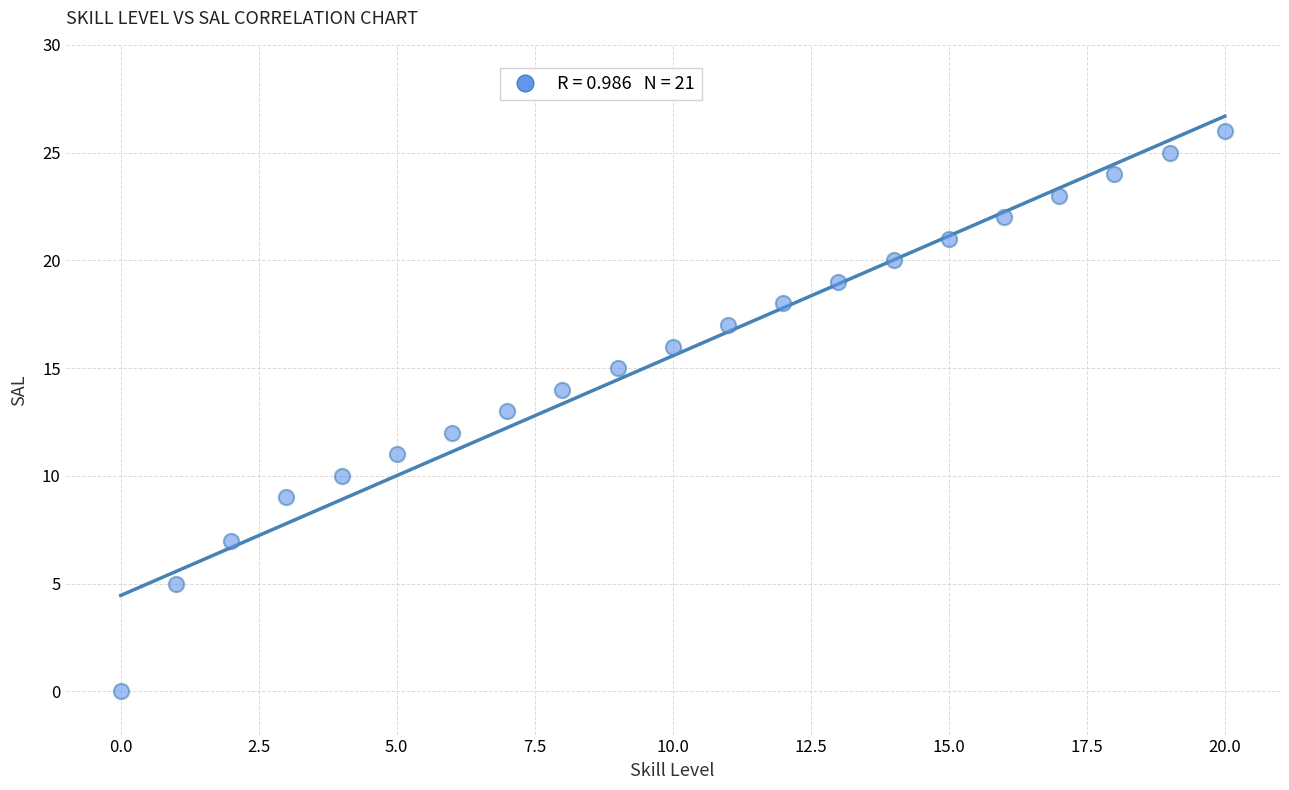

What is the range of Y values (max minus min)?

26